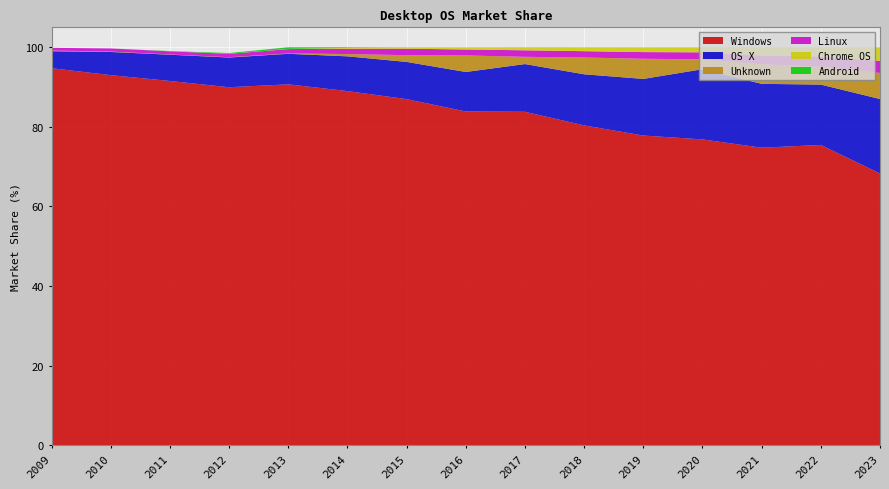

Reading left to right, what are all the values shown in this chart?

Windows: 94.7	93.0	91.5	90.0	90.7	89.0	87.0	83.9	83.8	80.4	77.8	76.8	74.8	75.4	68.3
OS X: 4.3	5.8	6.6	7.5	7.7	8.7	9.3	9.9	12.0	12.8	14.2	17.6	16.0	15.2	18.7
Unknown: 0.2	0.1	0.1	0.1	0.1	0.6	1.7	4.2	1.8	4.2	5.1	2.5	4.9	4.5	6.5
Linux: 0.7	0.8	0.8	0.8	1.1	1.3	1.6	1.5	1.6	1.6	1.7	1.8	2.2	2.5	3.0
Chrome OS: 0.0	0.0	0.0	0.0	0.0	0.2	0.4	0.6	0.8	1.0	1.2	1.3	2.1	2.3	3.4
Android: 0.0	0.0	0.1	0.2	0.4	0.2	0.0	0.0	0.0	0.0	0.0	0.0	0.0	0.0	0.0